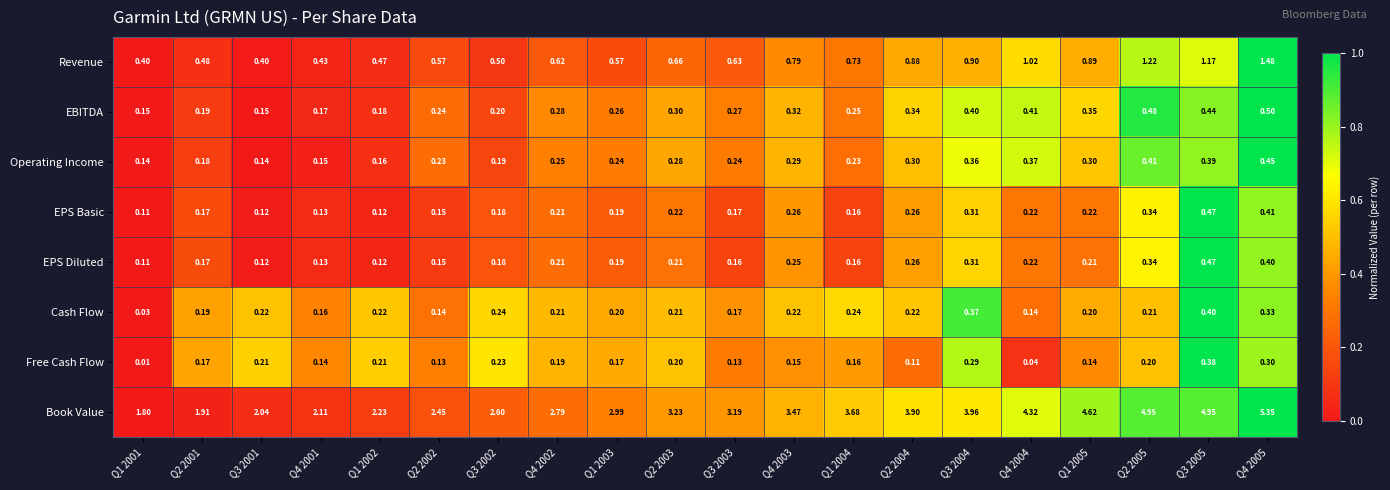

Which series changed the most between Q1 2002 and Q1 2004?

Book Value